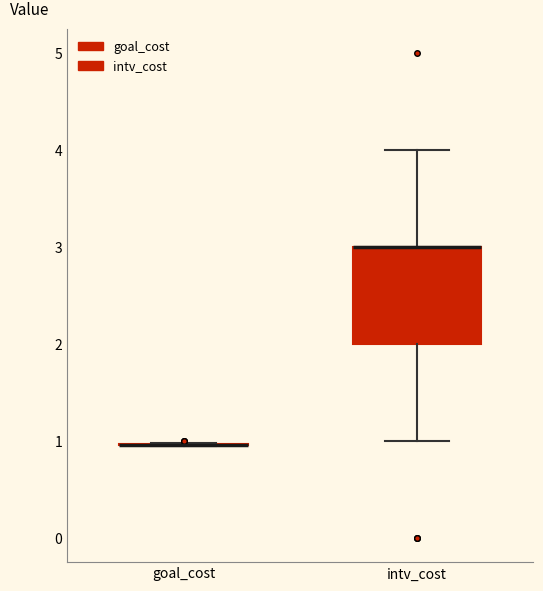

Reading left to right, transcribe this box plot: for each box, give where its median line is, the range the box spans, and where its two whiskers end, as read against the y-axis. The values are not printed on the chart, so give them approximately, as read against the axis.

goal_cost: box collapsed to a line at 1, whiskers 1 to 1
intv_cost: median 3 (drawn on the box's upper edge), box 2 to 3, whiskers 1 to 4